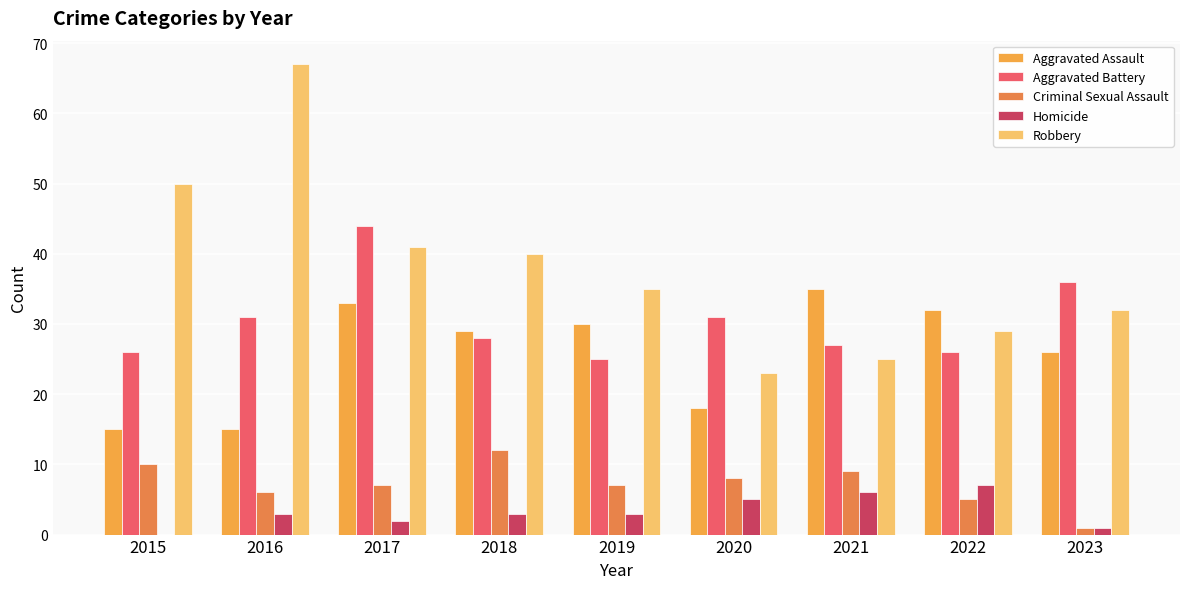

Between 2016 and 2017, which series saw the biggest shift?

Robbery